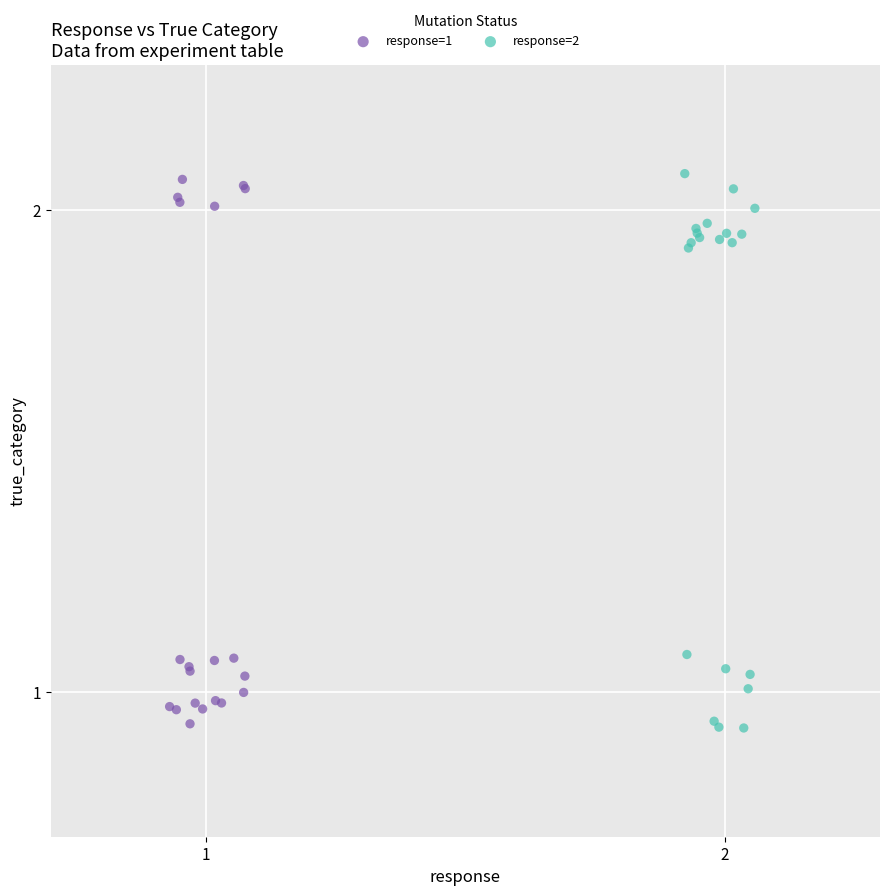

What are all the series names shown in the legend?

response=1, response=2